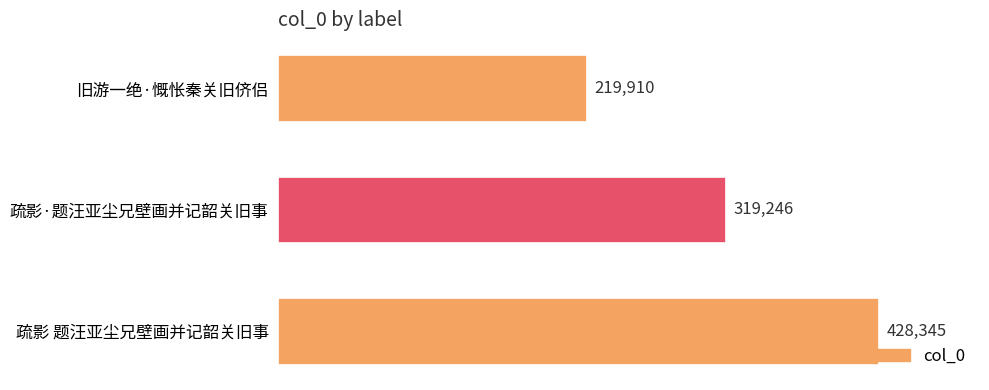

What is the average value?

322500